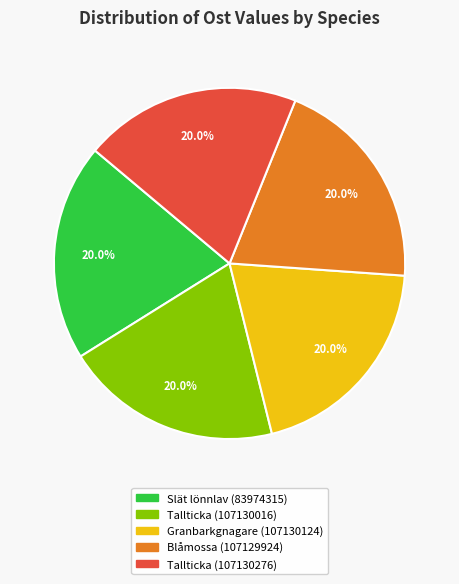

Does Granbarkgnagare (107130124) account for over 50% of the chart?

No